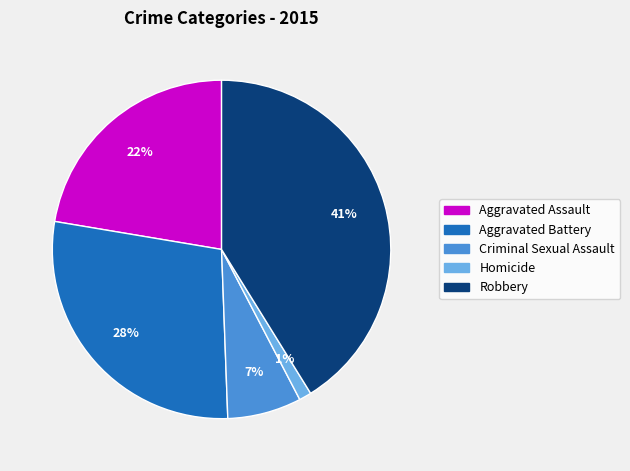

Which category has the smallest portion of the pie?

Homicide